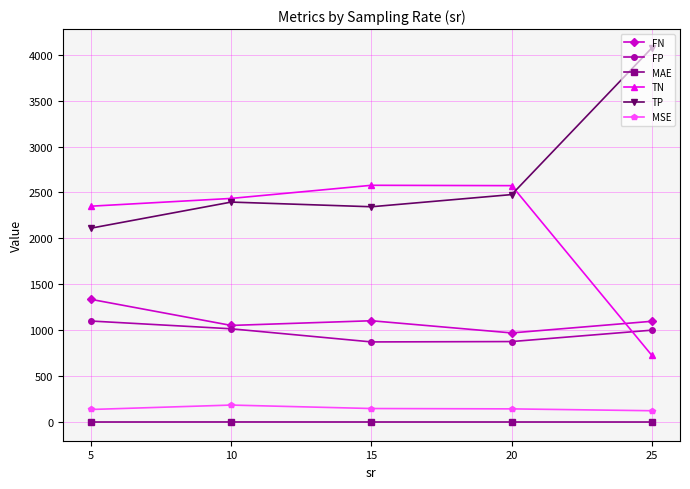

True or false: TP has a value of 2344.7 at 15.

True